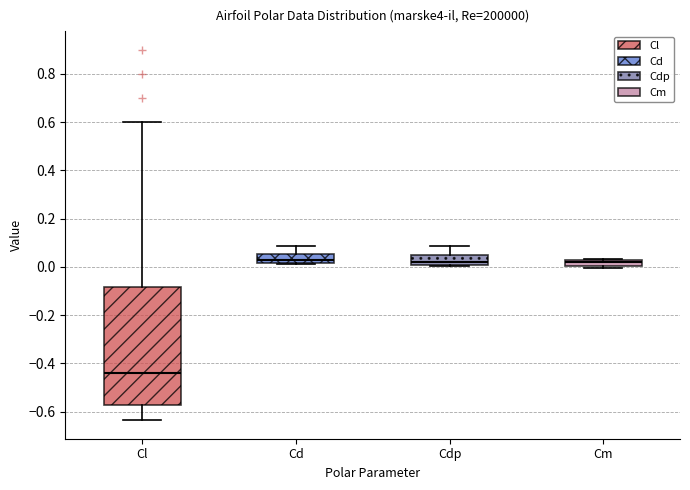

Which box is the tallest, from its lower edge to its upper edge?

Cl